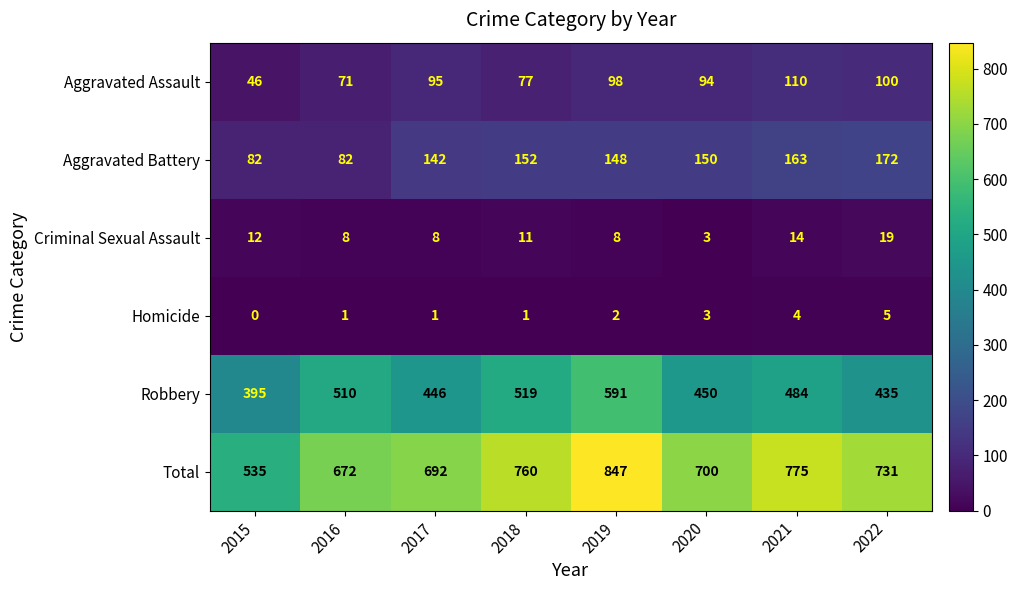

At how many categories does at least one series exceed 98?

8